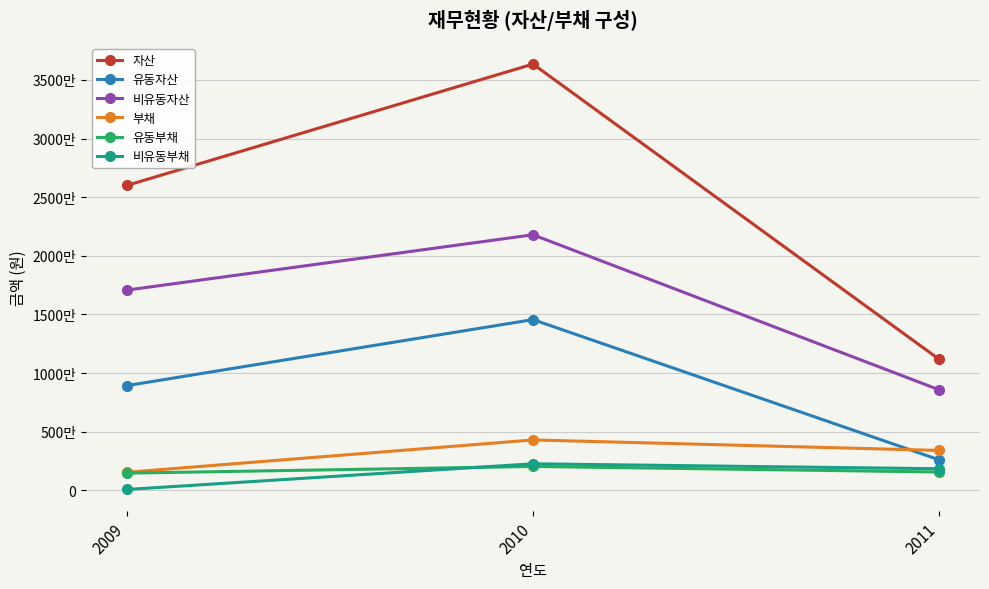

Is this an area chart (filled region under the line)?

No